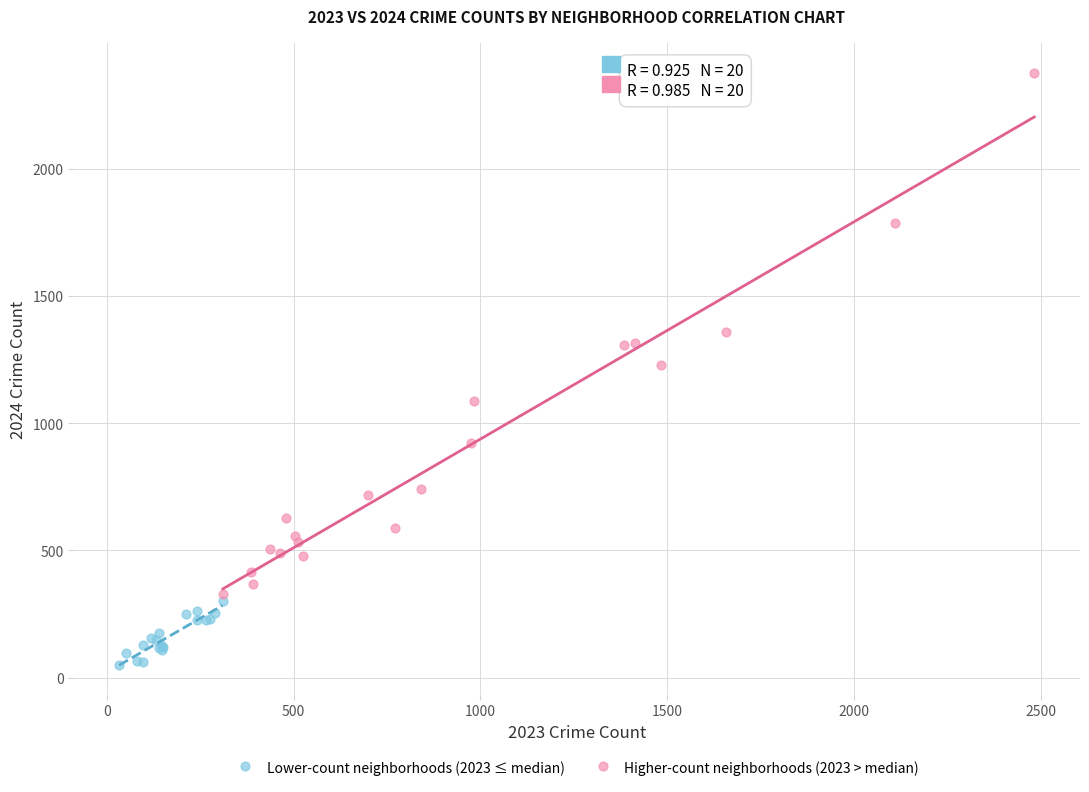

Which series contains the lowest Y value?

Lower-count neighborhoods (2023 ≤ median)